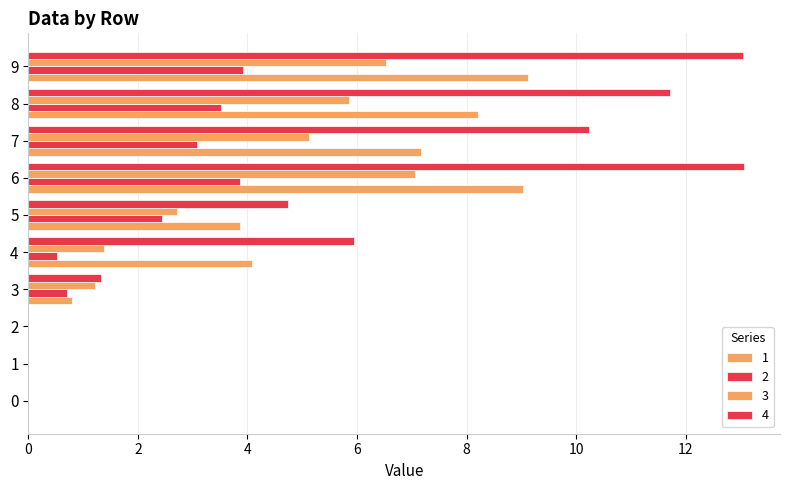

How many values in the 3 series exceed 2?

5